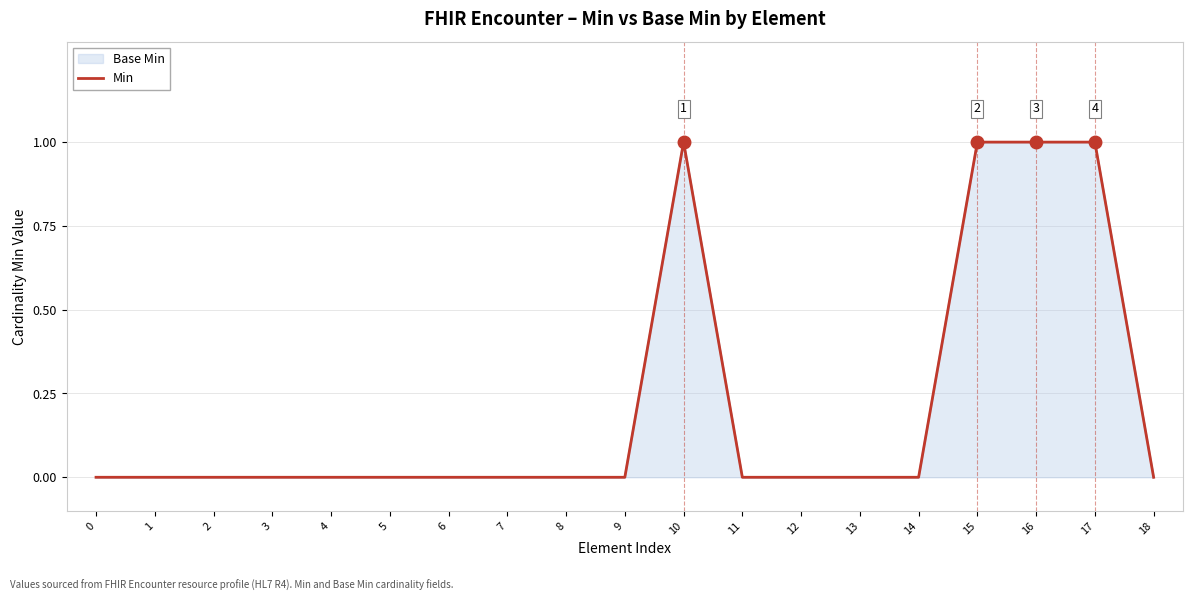

Count the number of values greater than 0.

4